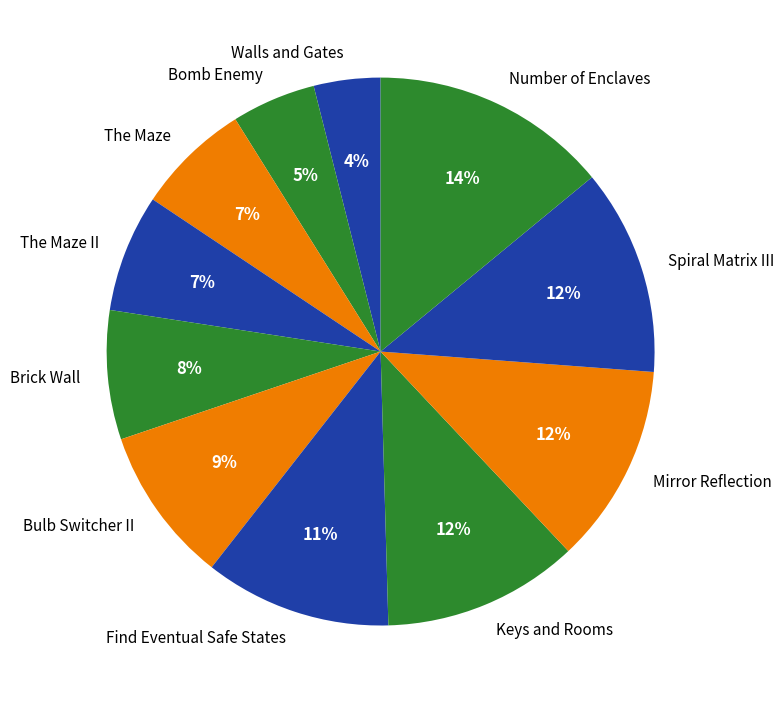

To the nearest percent, what percentage of the pie is The Maze?

7%